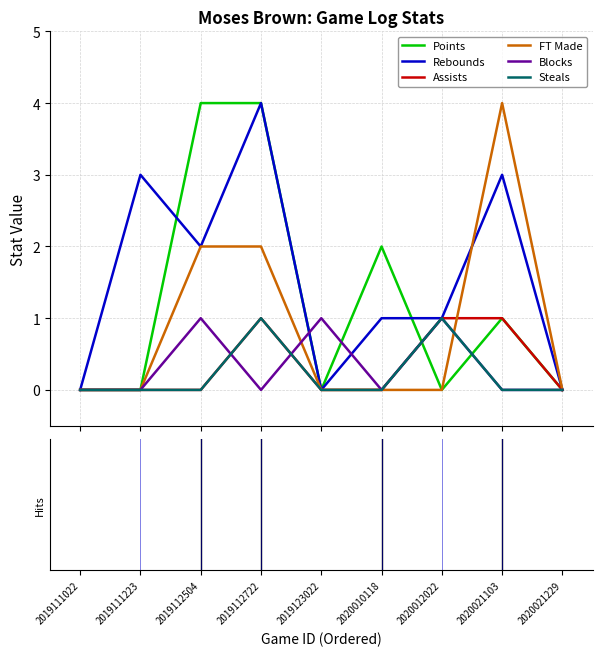

What is the highest value of the Rebounds series?

4